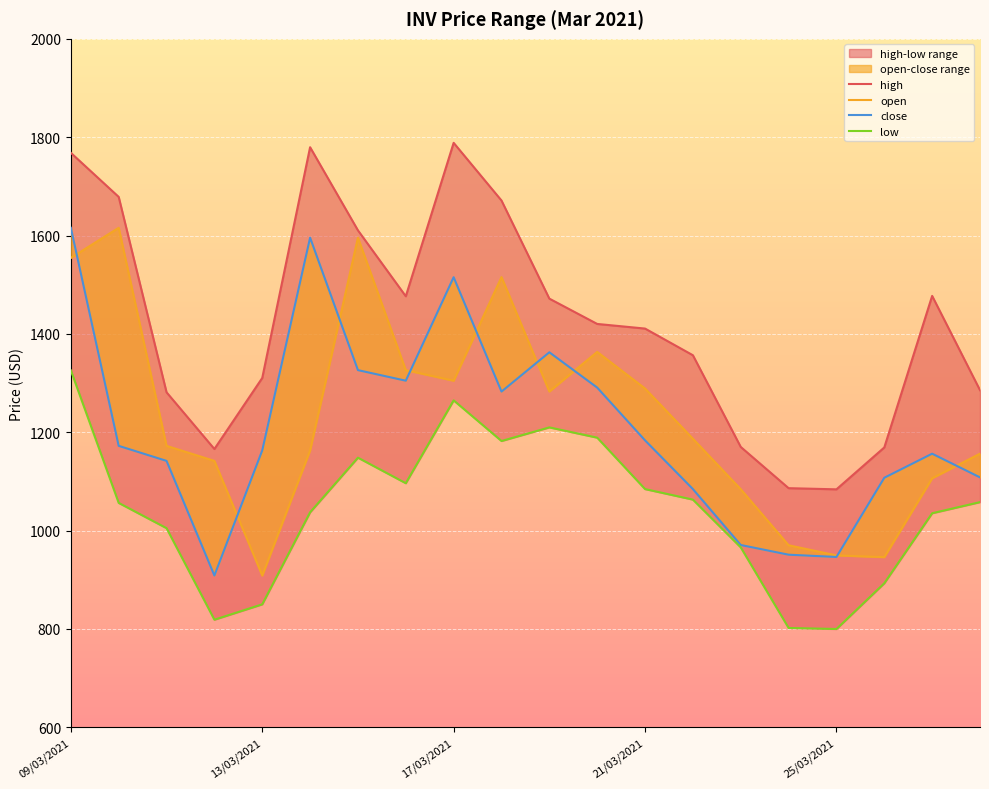

What is the sum of the low values at 6 and 7?

2244.7